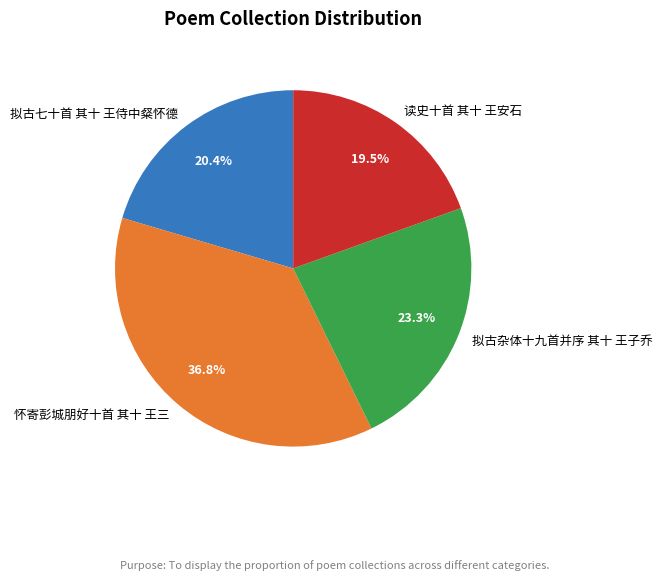

What percentage is the 拟古七十首 其十 王侍中粲怀德 slice, to the nearest percent?

20%